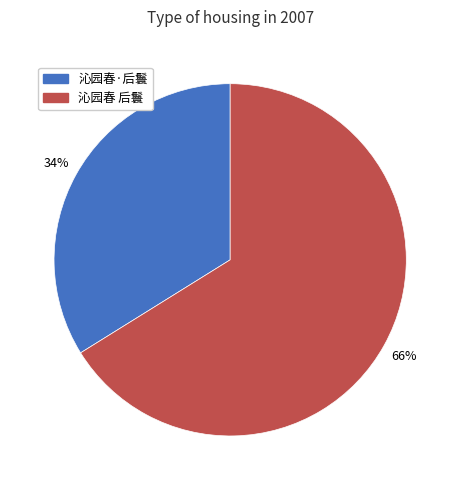

How many slices are in this pie chart?

2